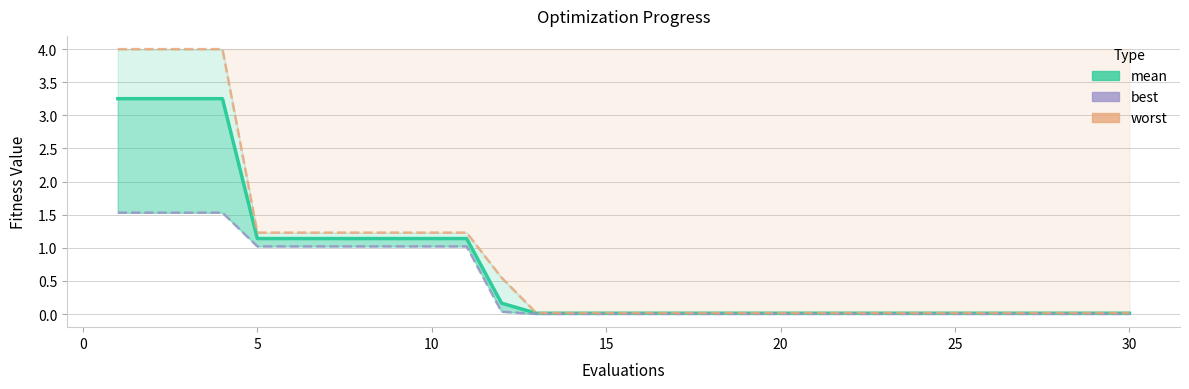

What is the difference between the maximum and minimum values in the worst series?

4.0